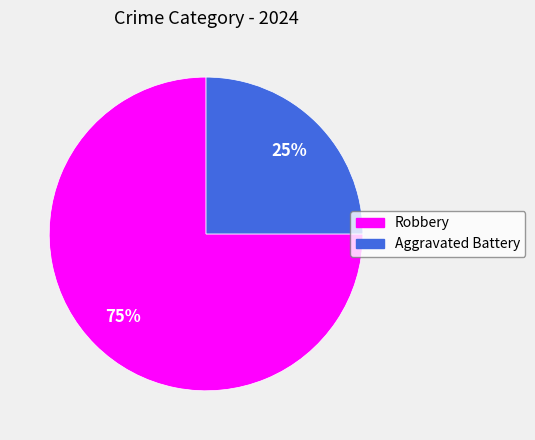

How many slices are in this pie chart?

2